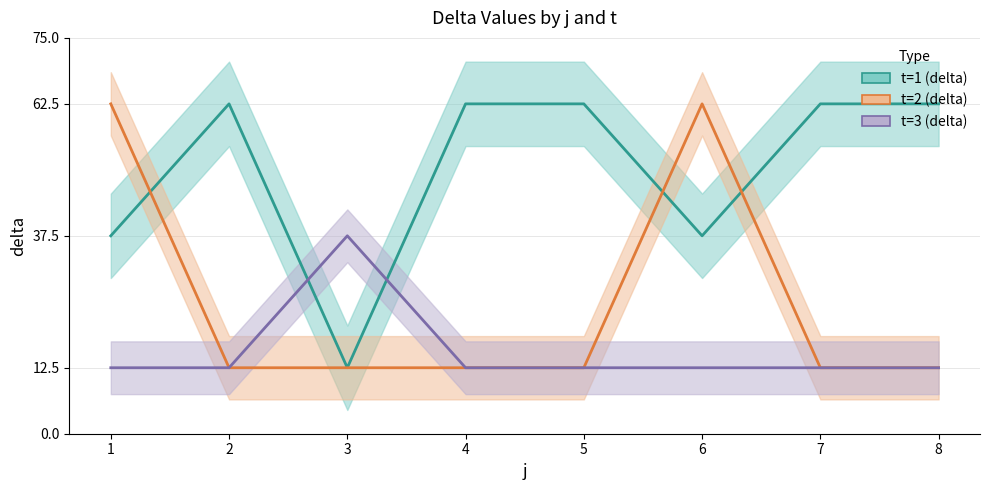

Where is the first local maximum for t=1 (delta)?

2